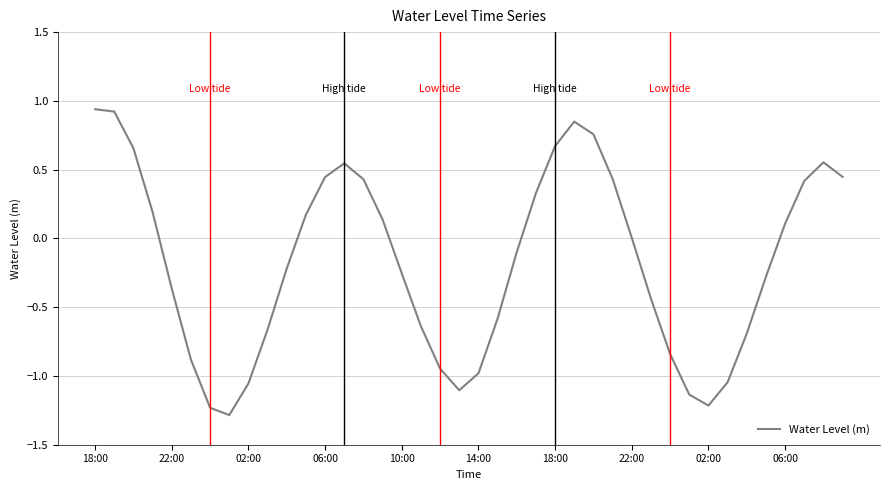

What is the minimum value shown in the chart?

-1.3